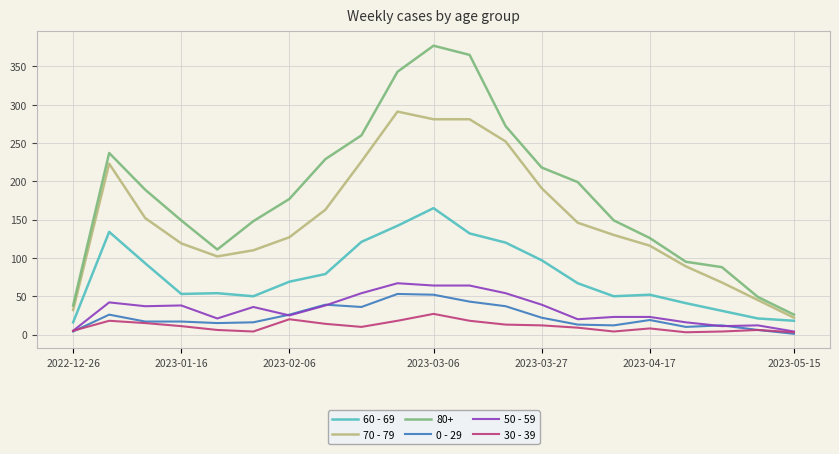

True or false: 80+ and 50 - 59 intersect in this chart.

False